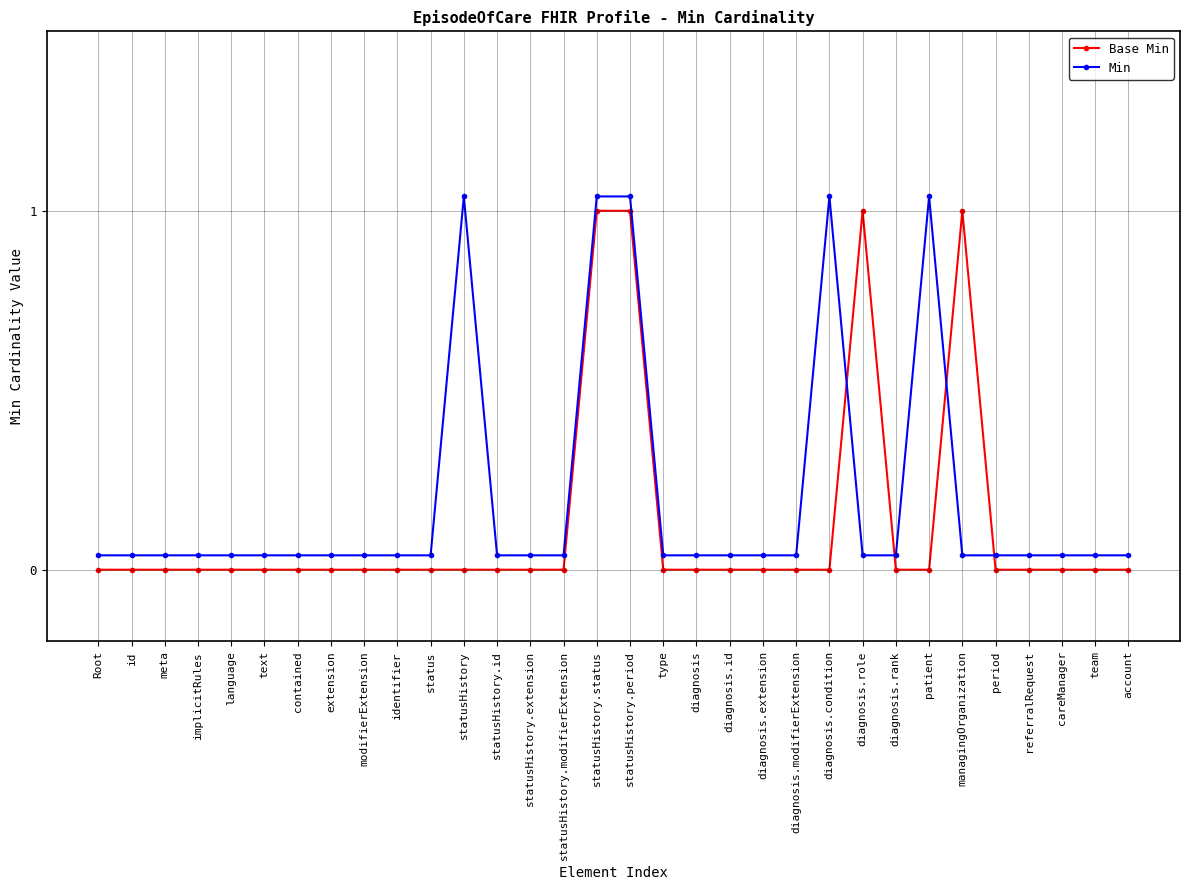

Rank the series by their average value, from highest to lowest.

Min, Base Min